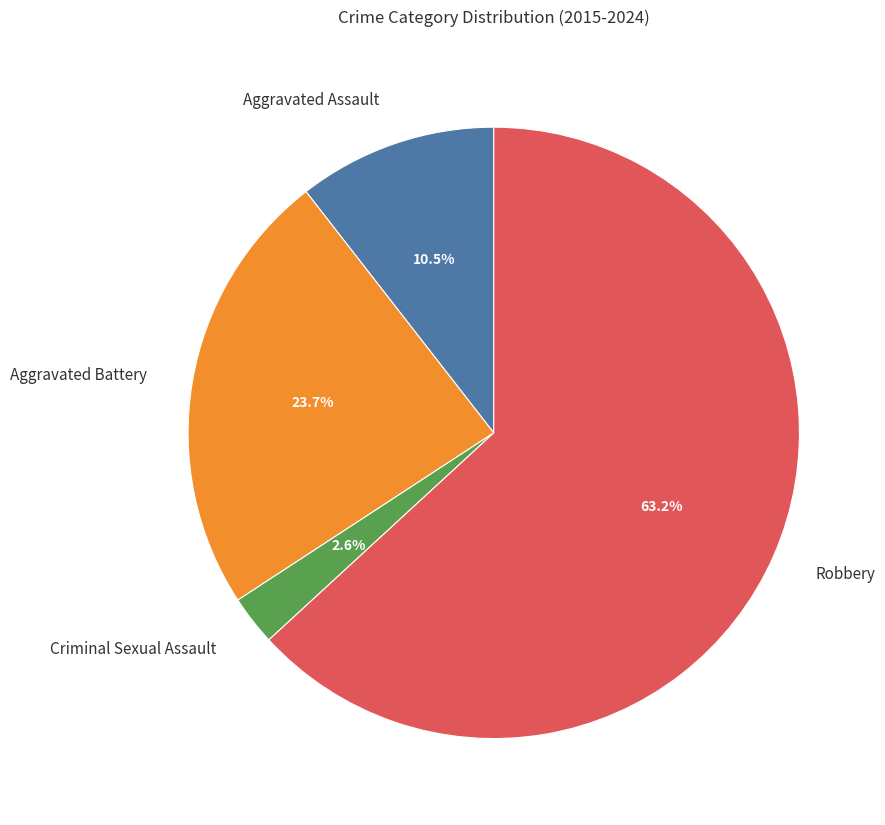

To the nearest percent, what is the difference between the largest and smallest slice percentages?

61%